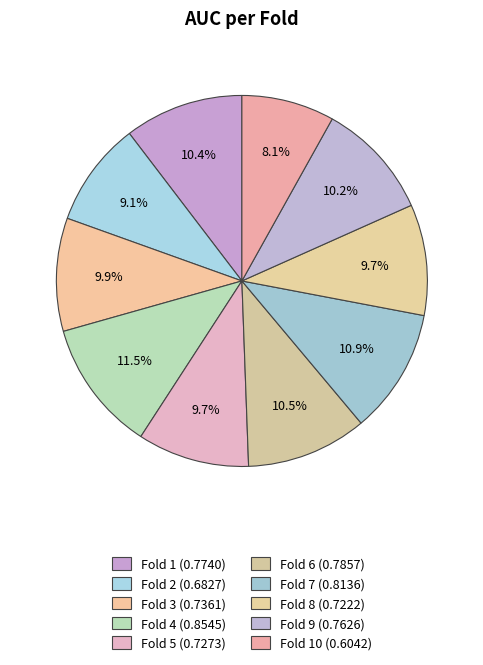

Count the number of slices in the pie.

10